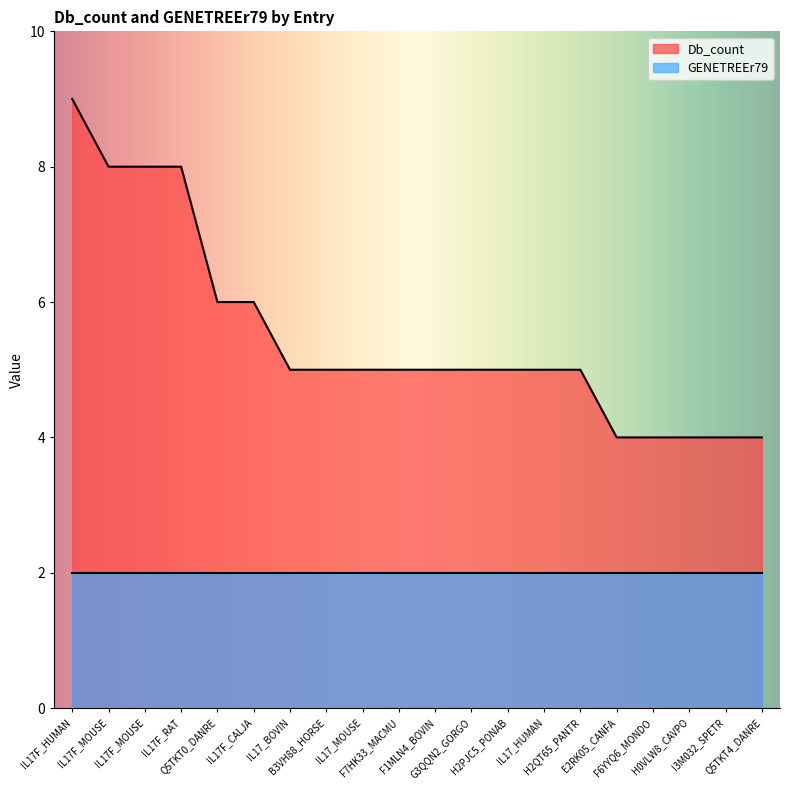

Where does the data first go above 5?

IL17F_HUMAN